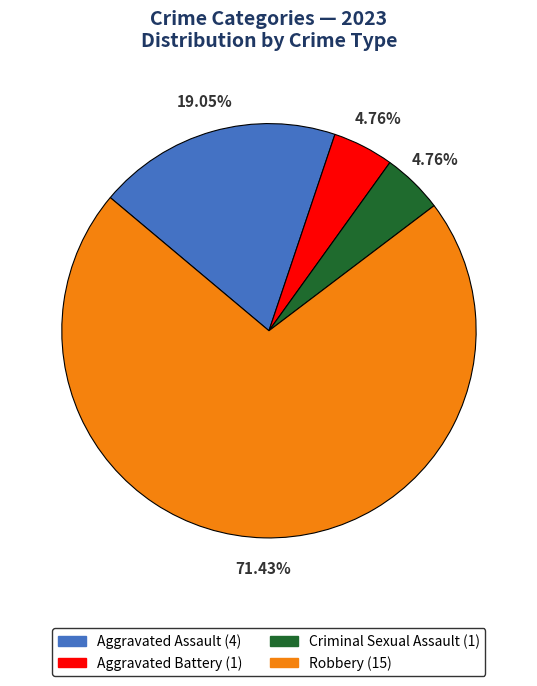

To the nearest percent, what portion does Aggravated Assault represent?

19%